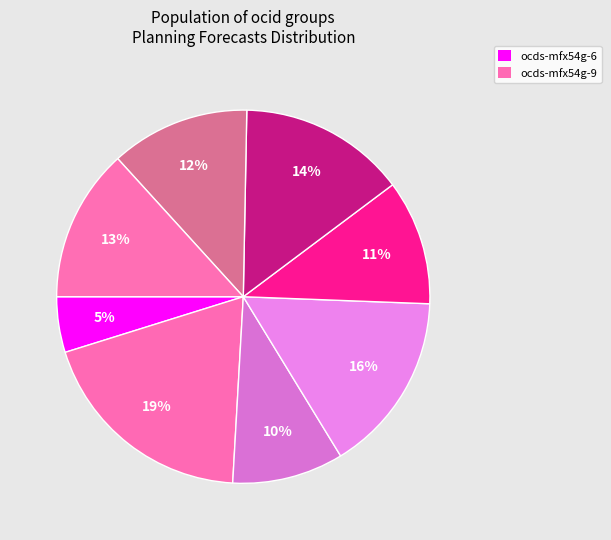

How many segments does this pie chart have?

8